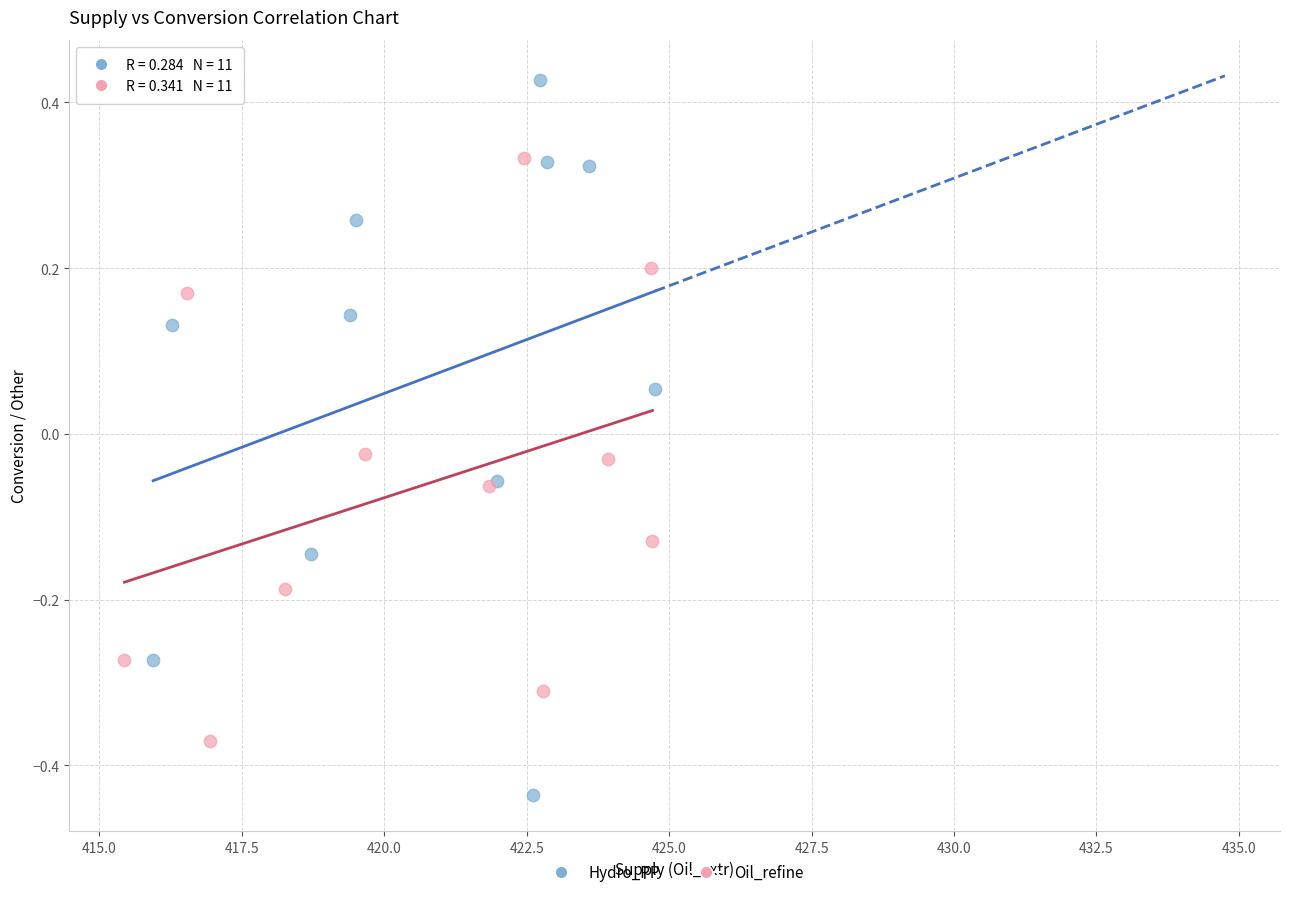

Which series has the widest spread of Y values?

Hydro_PP